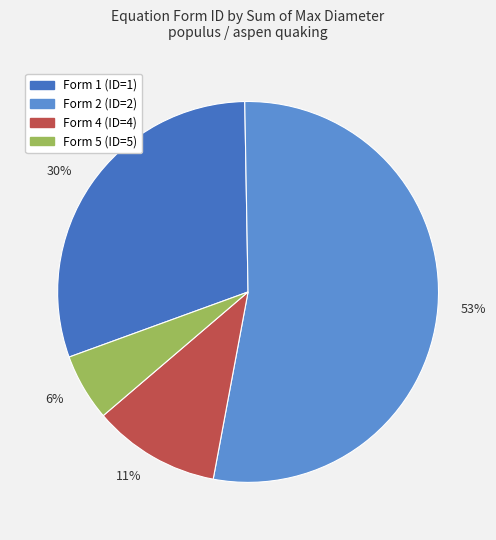

To the nearest percent, what percentage of the pie is 11%?

11%